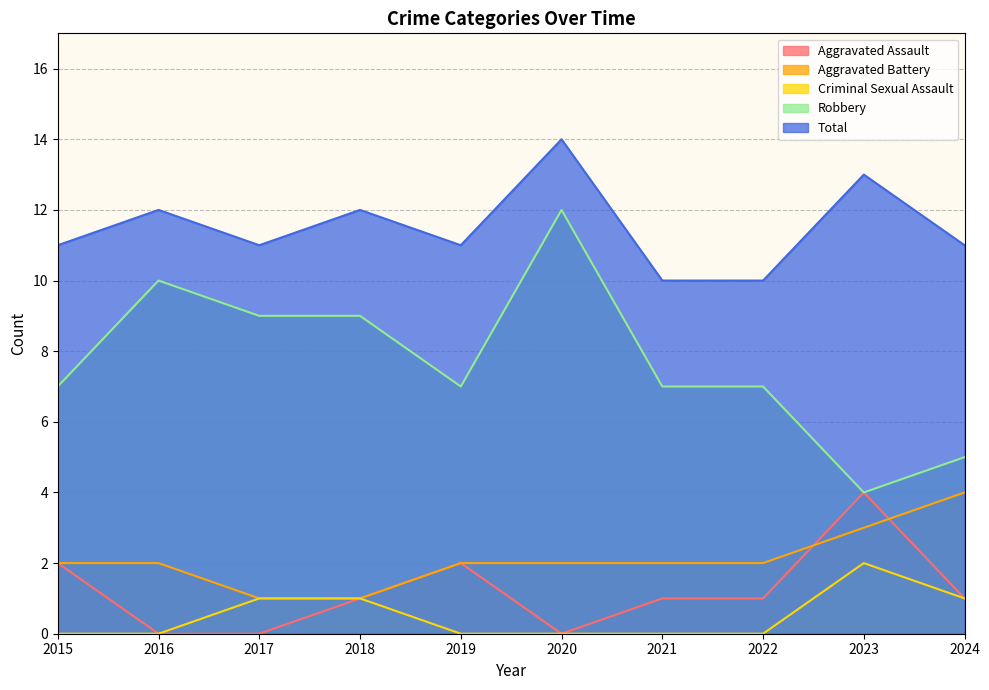

What is the spread (max minus min) of values at 2022?

10